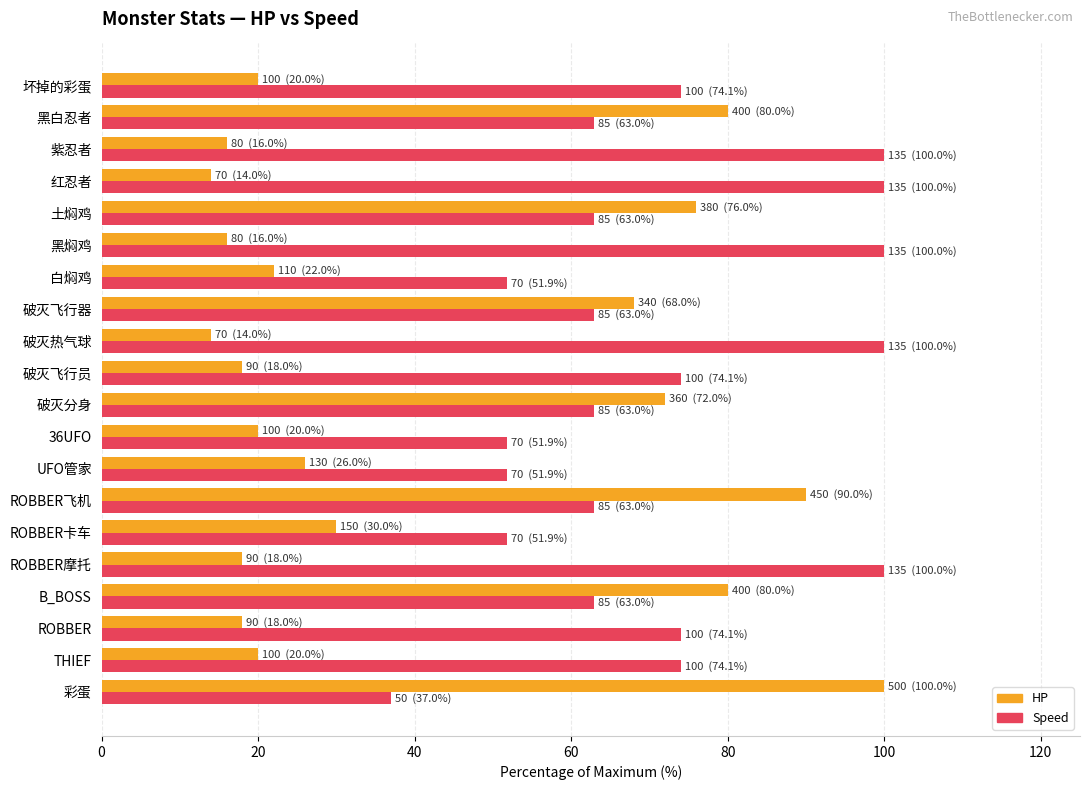

List the series in order of their overall mean, highest first.

Speed, HP